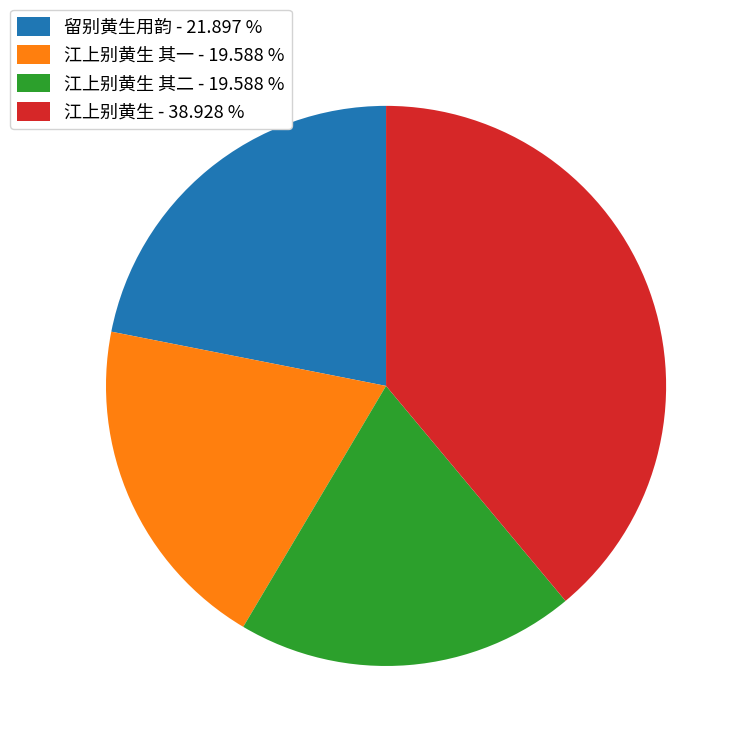

Is there any slice that represents more than half of the pie?

No